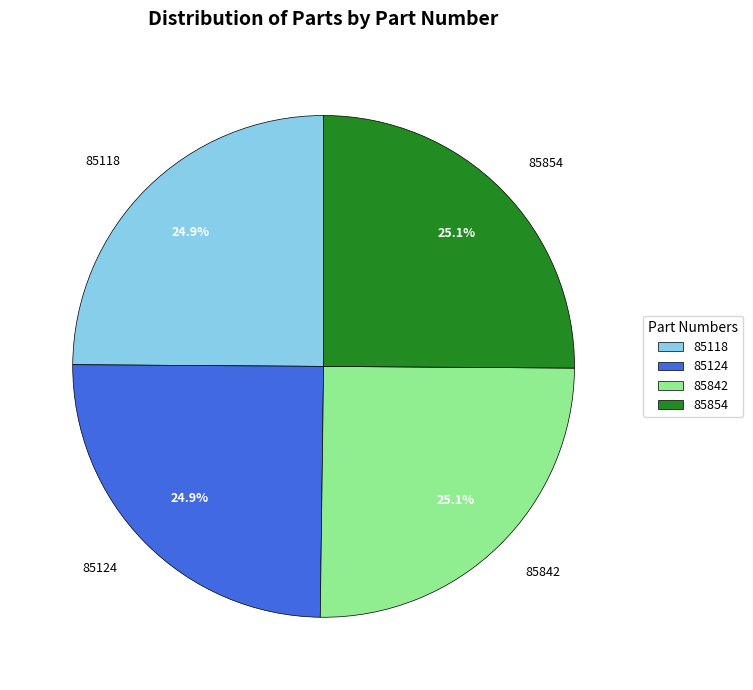

Does 85854 account for over 50% of the chart?

No